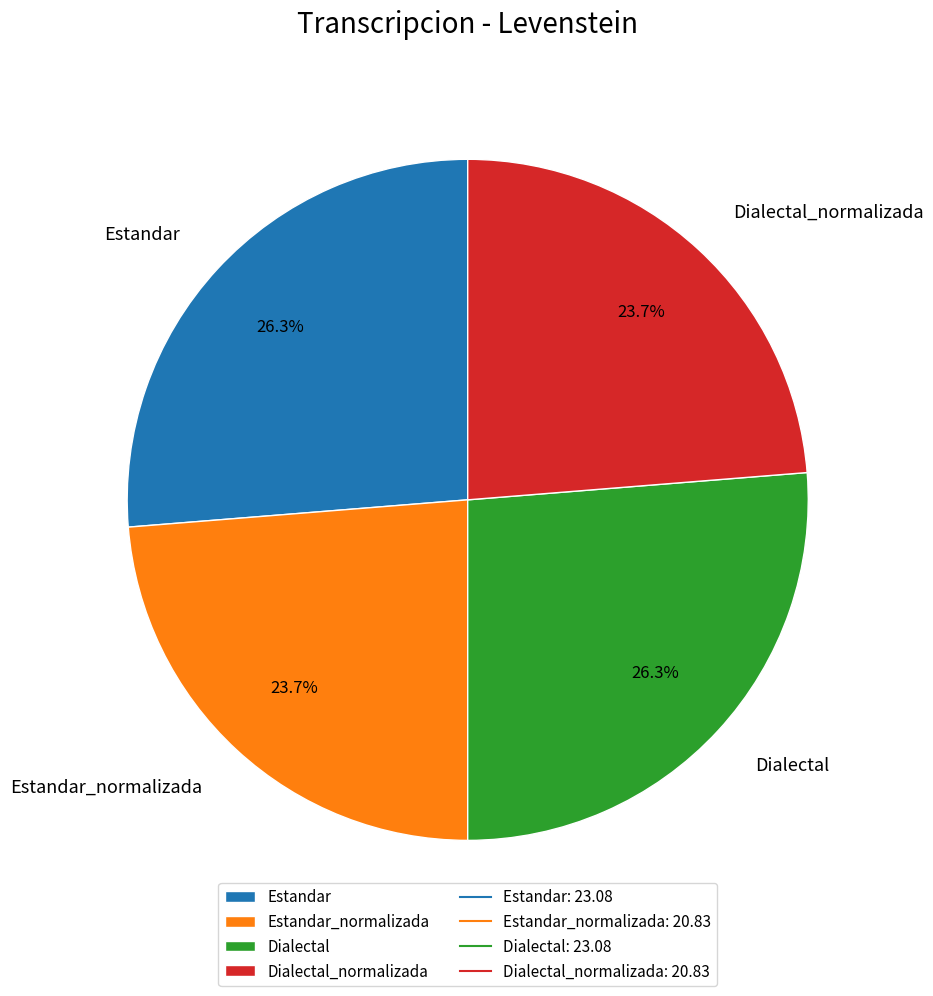

The Estandar_normalizada slice represents 24% of the pie. True or false?

True